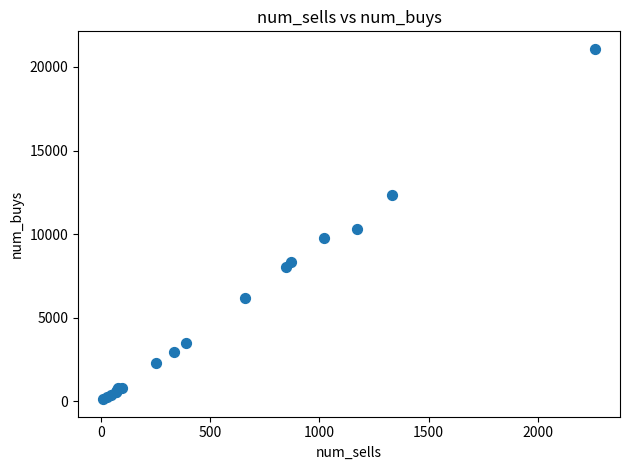

What Y value in the scatter plot is closest to 10606?

10333